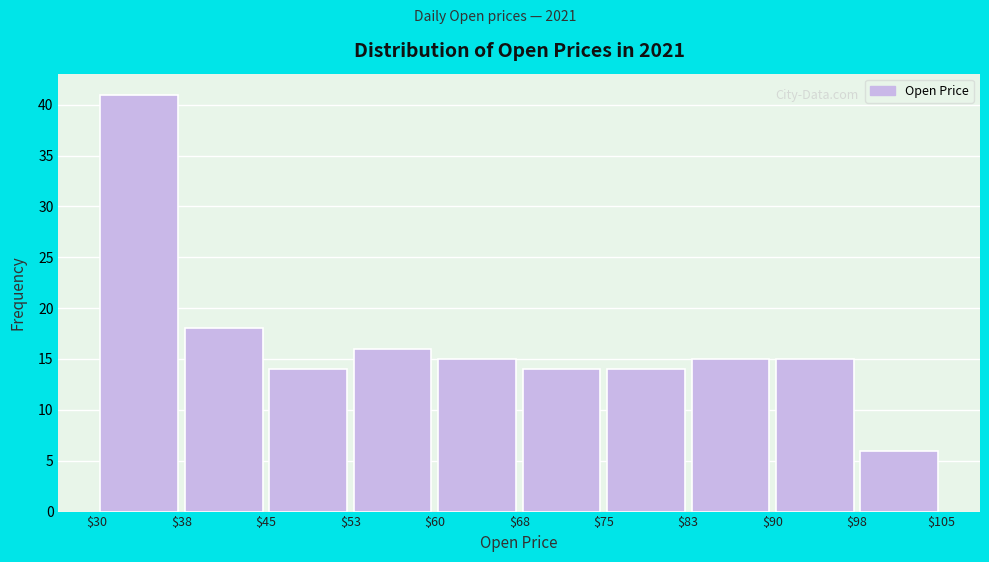

Reading left to right, list every bar in this chart as the range it spans on the x-axis followed by its height. The values are not printed on the chart, so give them approximately, as read against the axis.

$30 to $38: 41
$38 to $45: 18
$45 to $53: 14
$53 to $60: 16
$60 to $68: 15
$68 to $75: 14
$75 to $83: 14
$83 to $90: 15
$90 to $98: 15
$98 to $105: 6